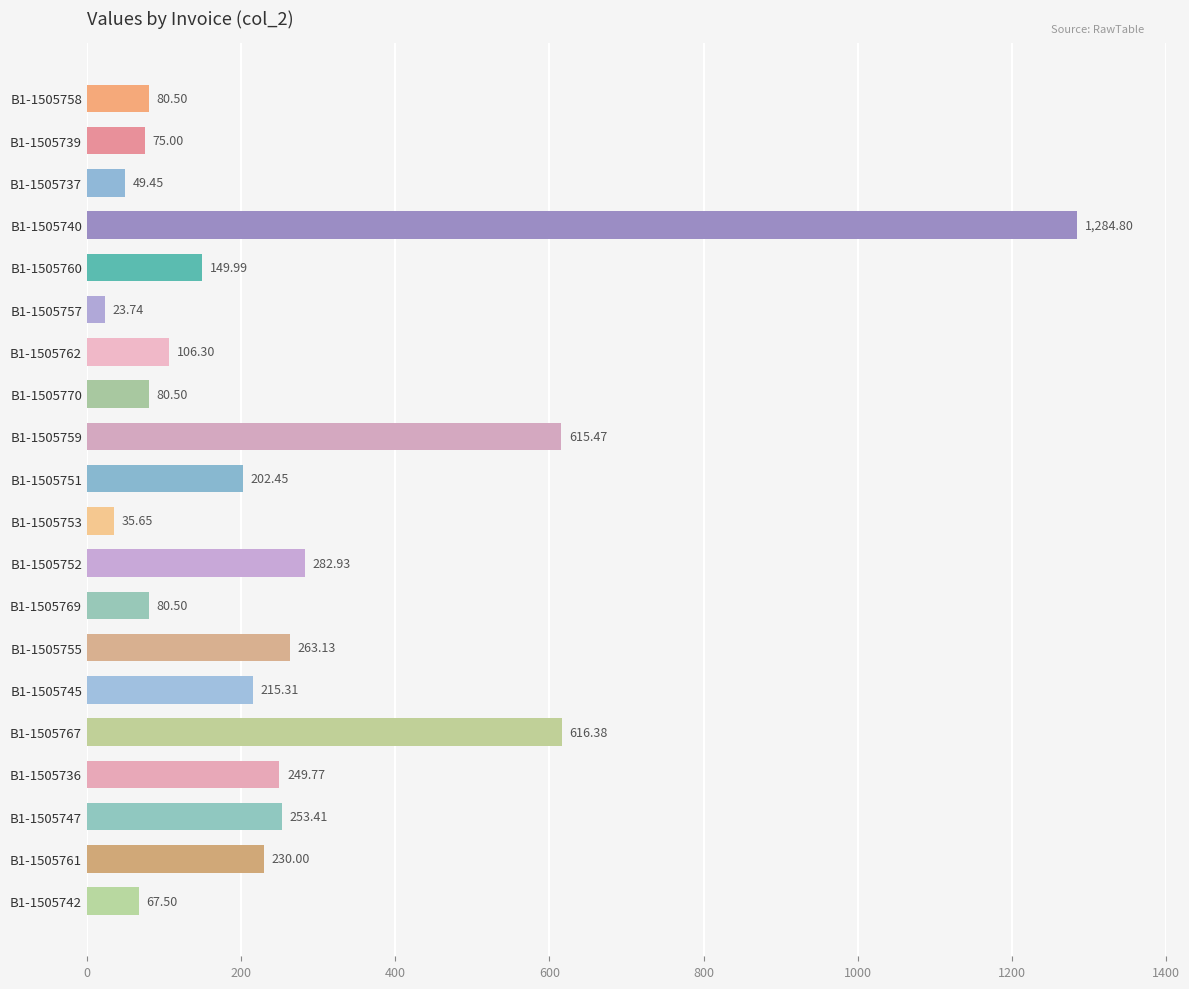

What is the difference between the second highest and minimum values?

592.6